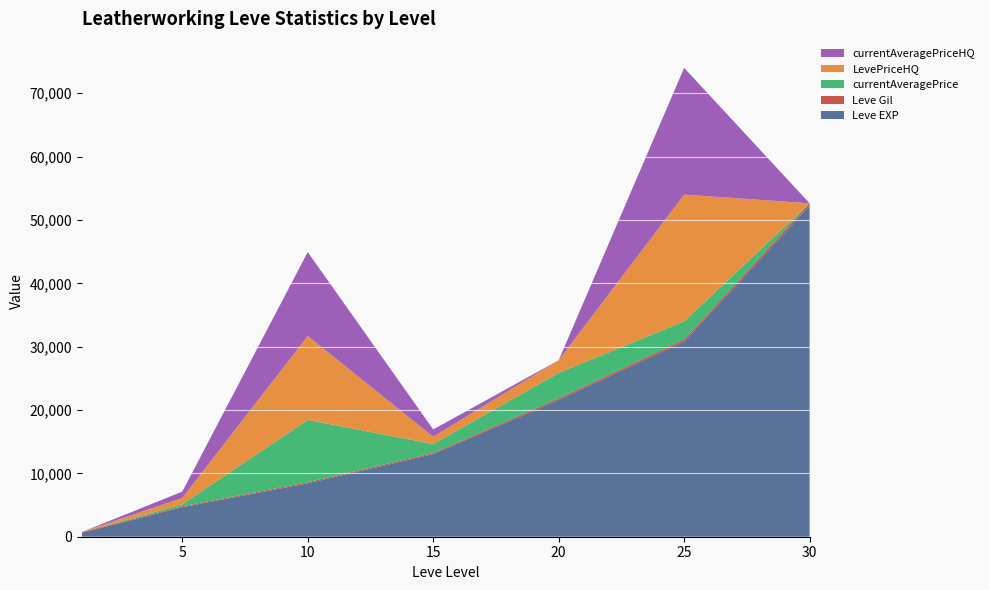

Reading right to left, transcribe all the data shown in this chart.

Leve EXP: 52220	30820	21600	13040	8430	4660	630
Leve Gil: 410	317	248	174	172	140	112
currentAveragePrice: 0	2865	4009	1416	9831	320	0
LevePriceHQ: 0	20000	2000	1151	13249	1000	0
currentAveragePriceHQ: 0	20000	0	1151	13249	1000	0